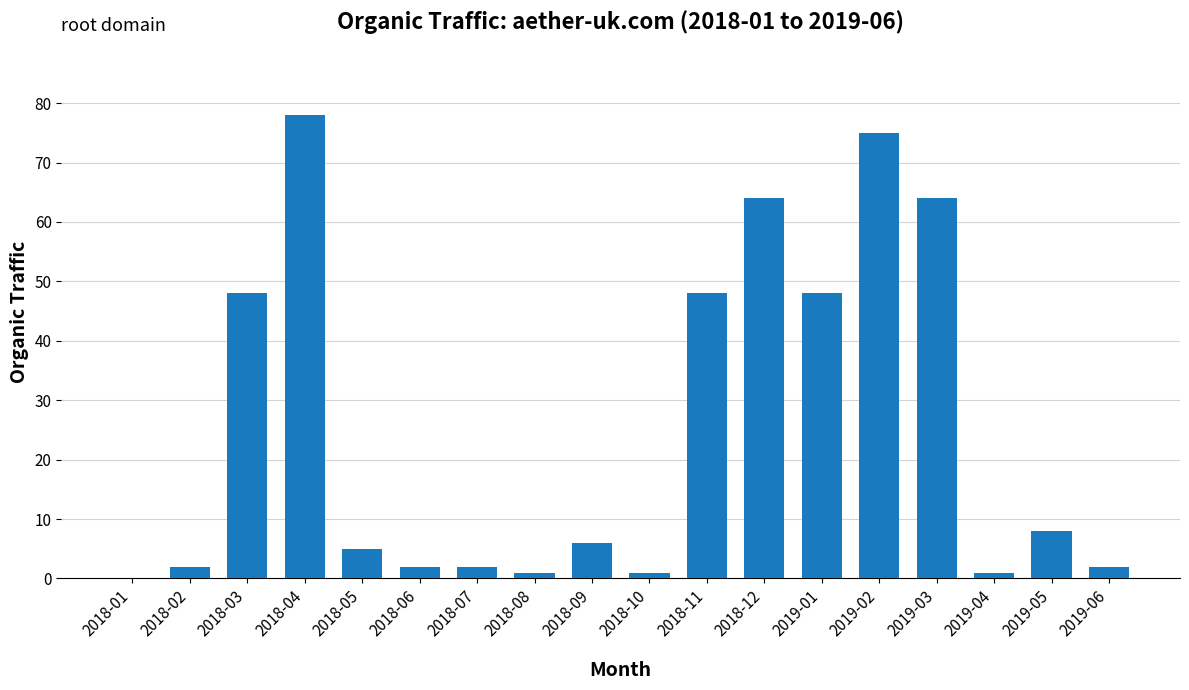

The chart shows a value of 48 at 2018-03. True or false?

True